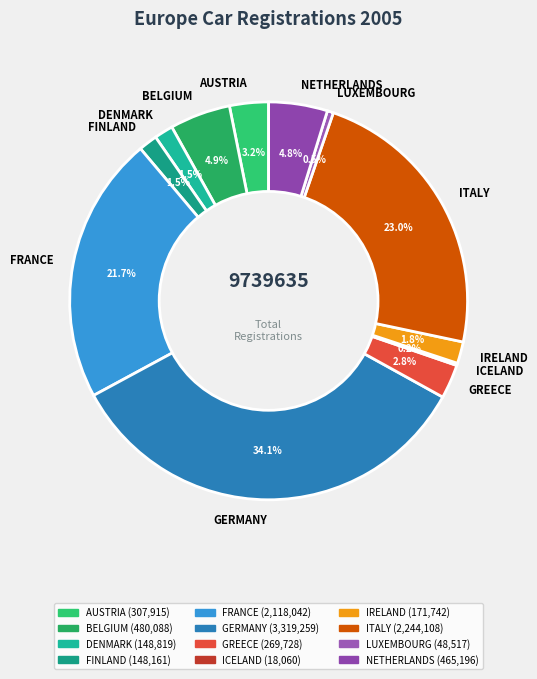

Which has a higher value, DENMARK or FRANCE?

FRANCE